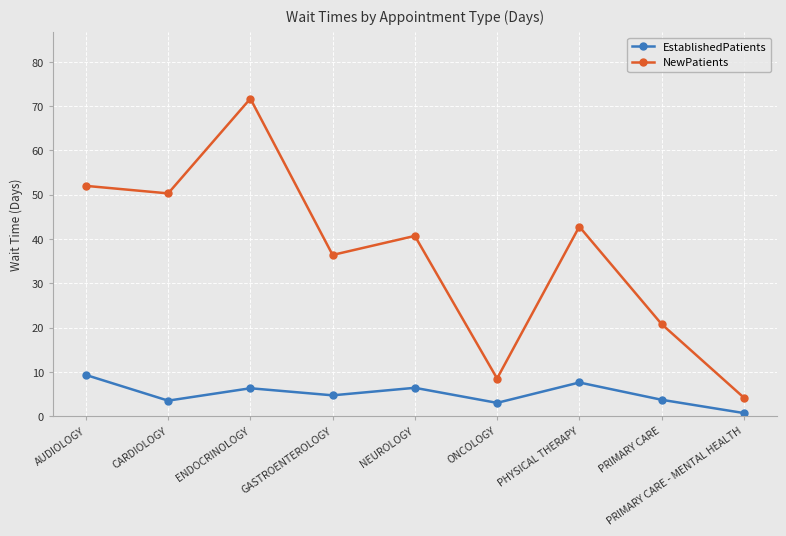

What is the maximum value for NewPatients?

71.7